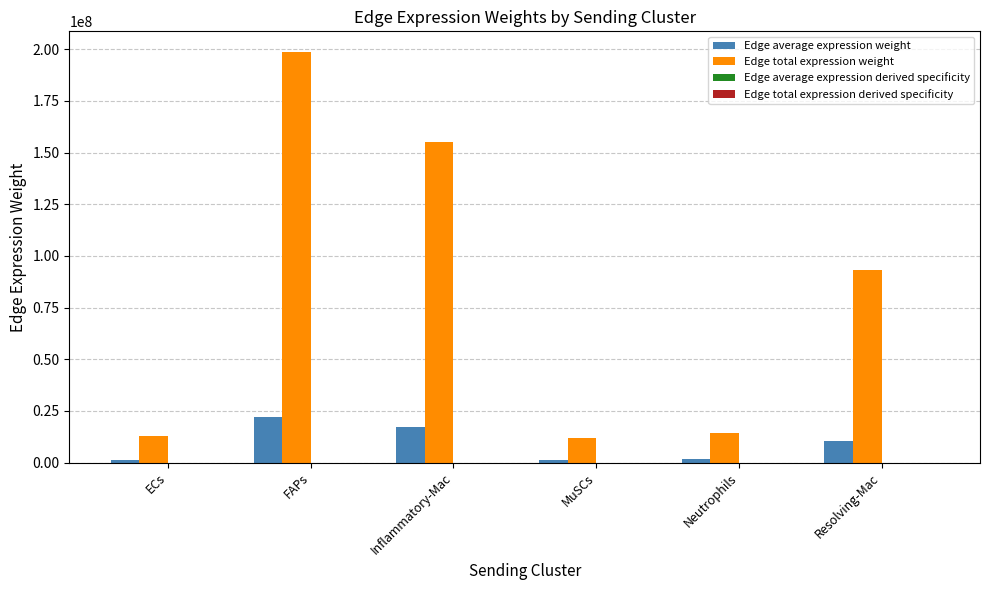

Where is Edge total expression weight nearest to the value 105364024?

Resolving-Mac